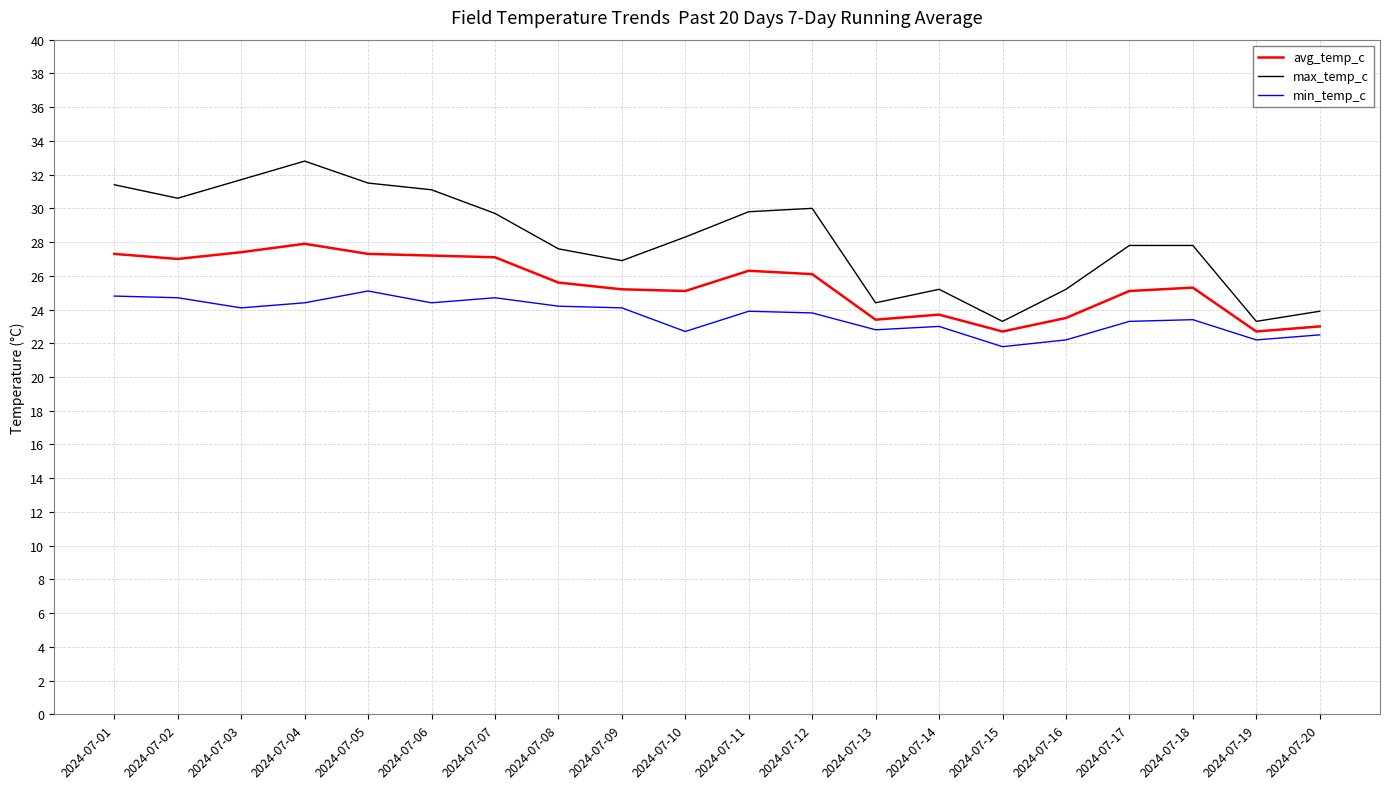

What is the smallest value displayed?

21.8